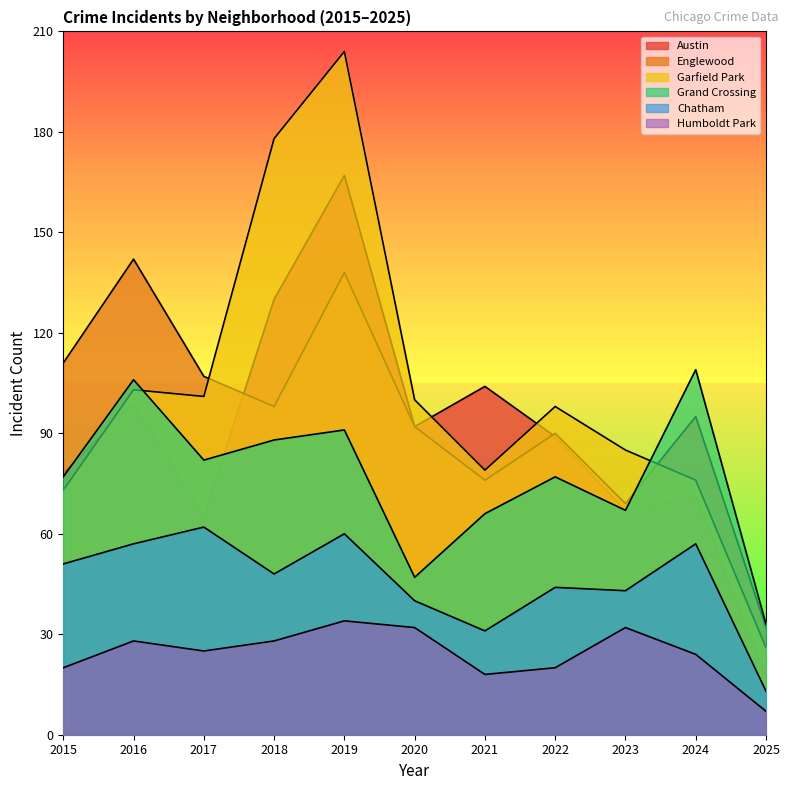

Where is the first local minimum for Garfield Park?

2017